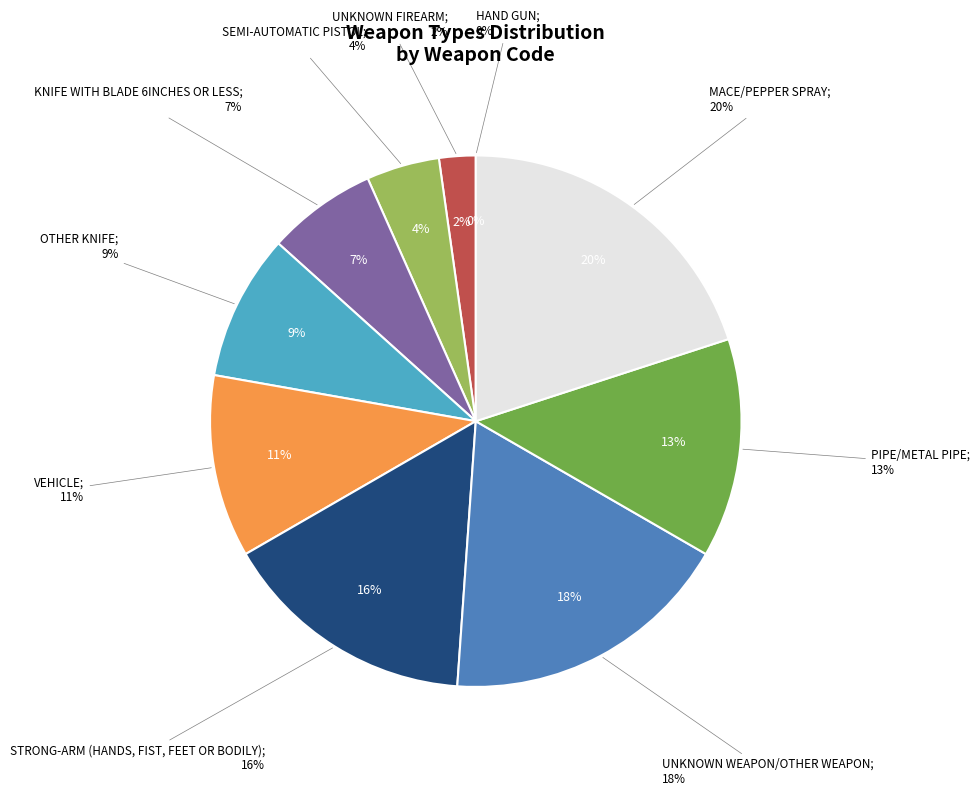

Which has a higher value, PIPE/METAL PIPE or KNIFE WITH BLADE 6INCHES OR LESS?

PIPE/METAL PIPE